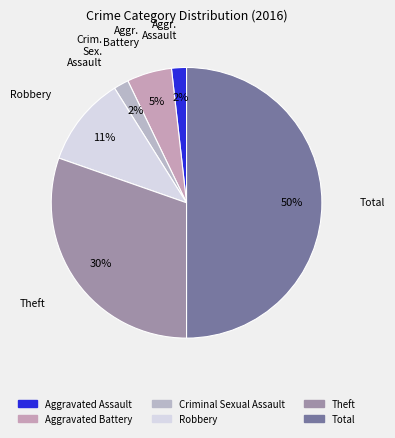

True or false: Robbery accounts for 4% of the total.

False